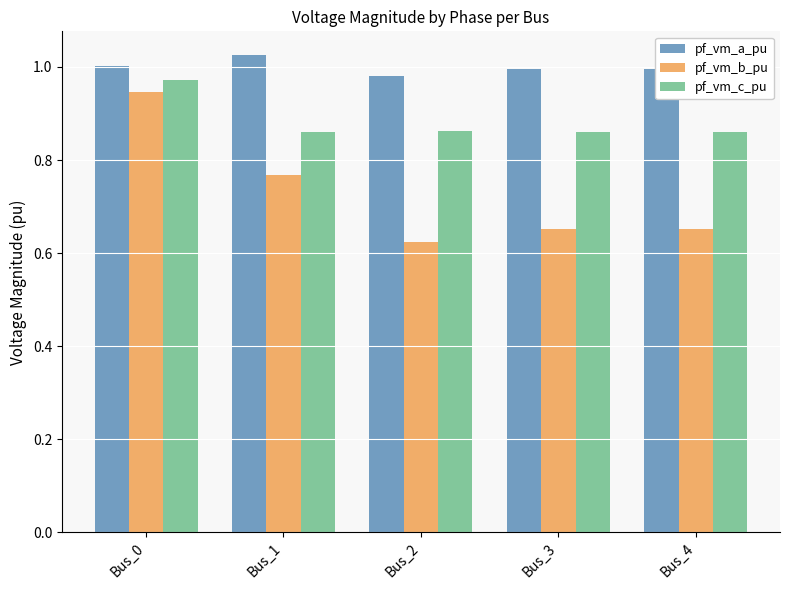

Which category has the lowest value in the pf_vm_b_pu series?

Bus_2